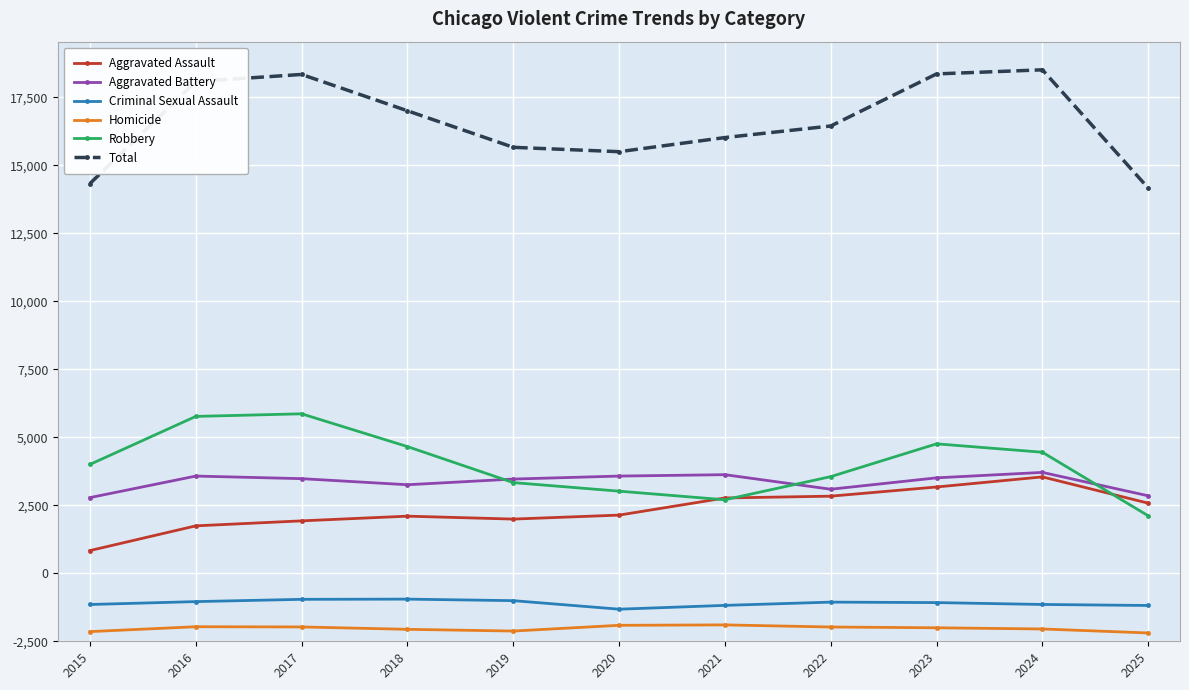

What is the maximum value shown in the chart?

16807